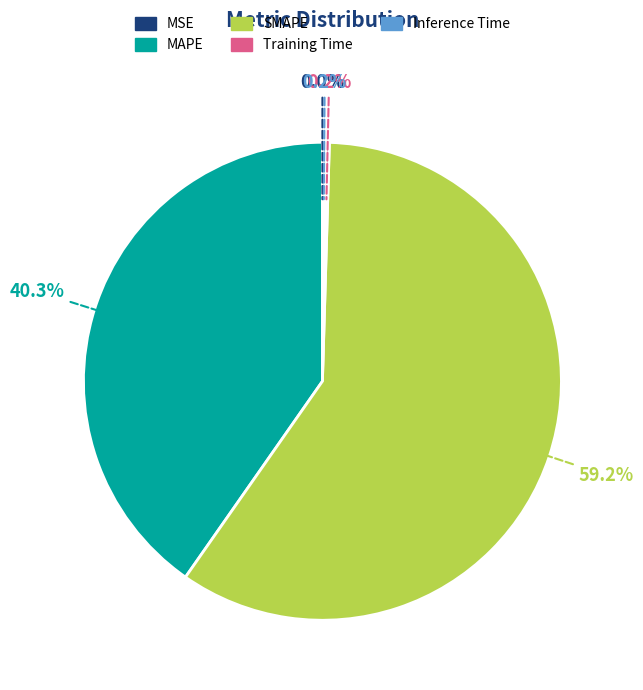

True or false: SMAPE accounts for 49% of the total.

False